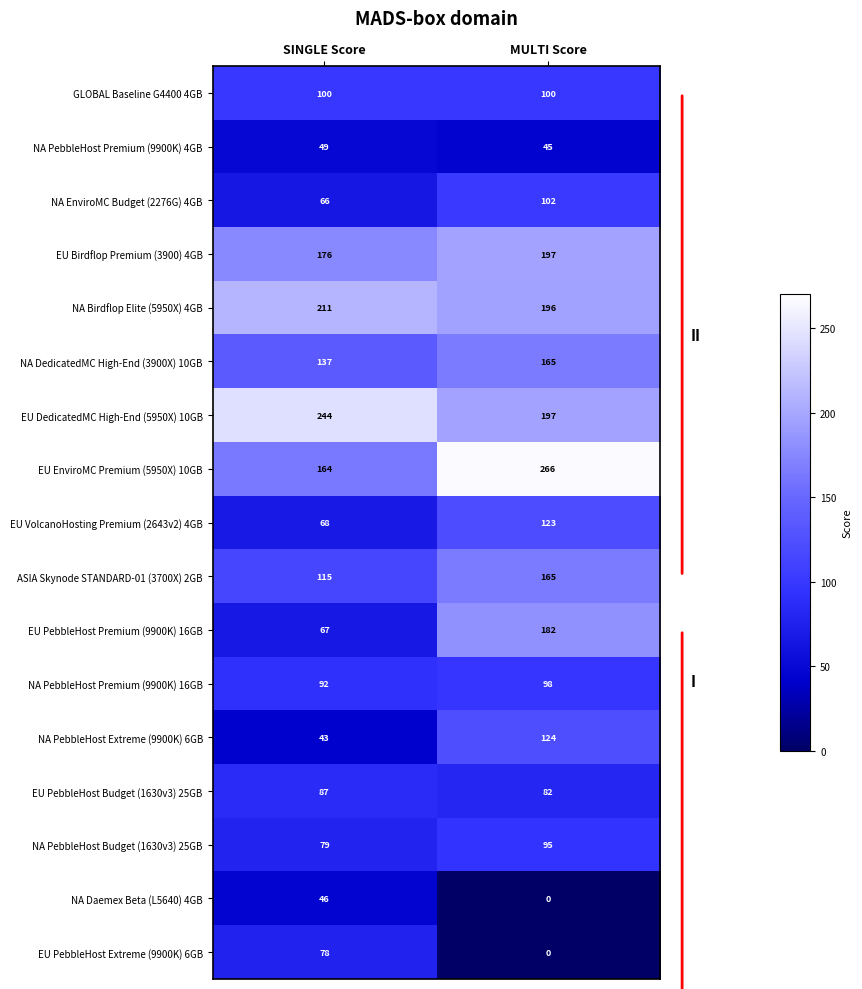

Which label corresponds to the smallest value in the chart?

MULTI Score